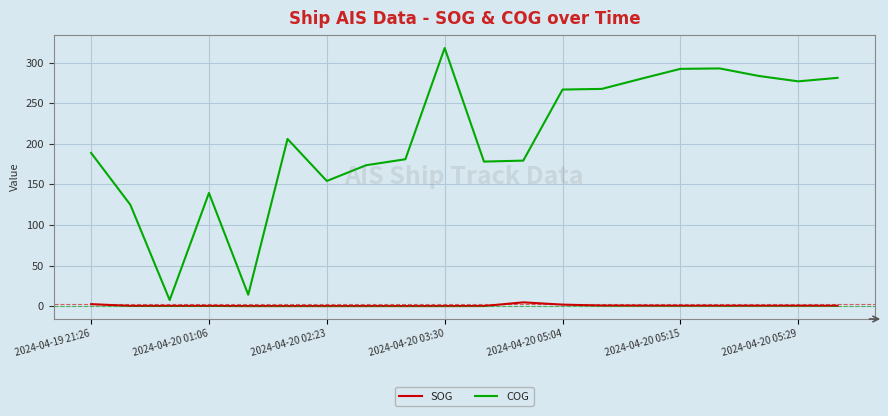

True or false: COG and SOG cross at least once.

False